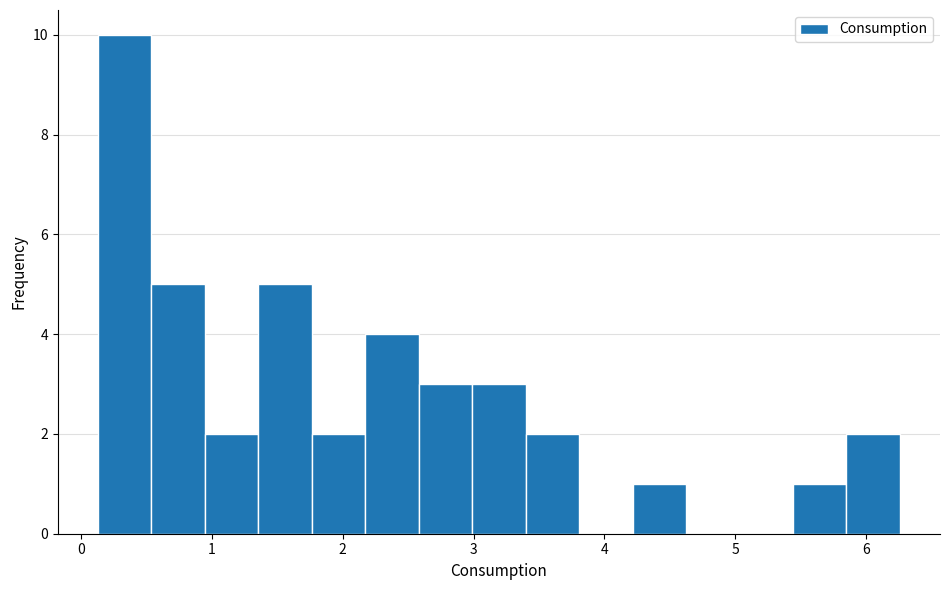

How tall is the bar that spans 0.5 to 0.9 on the x-axis? Neither the bar edges nor the heights are printed on the chart, so give them approximately, as read against the axes.

5